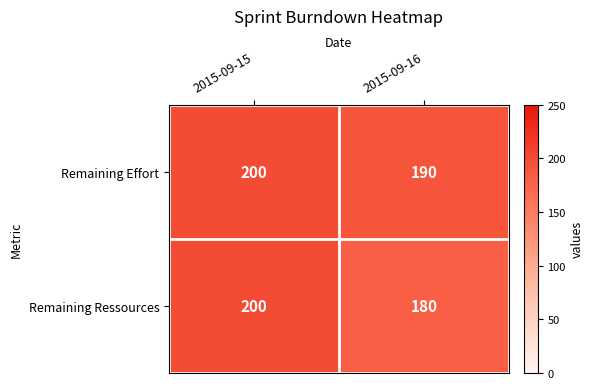

Reading right to left, extract all data points from this chart.

Remaining Effort: 190	200
Remaining Ressources: 180	200